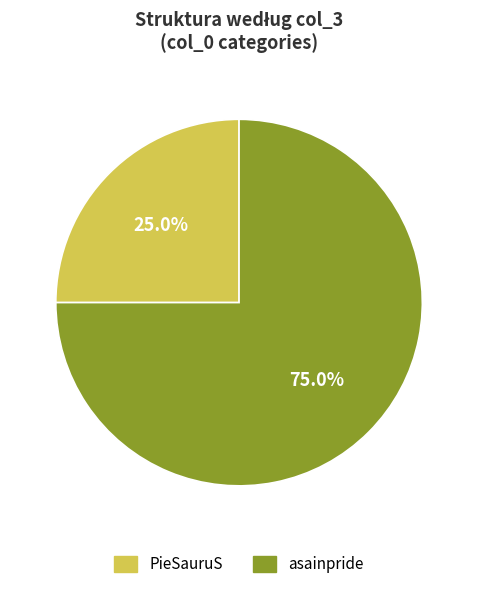

What percentage do asainpride and PieSauruS together represent?

100.0%